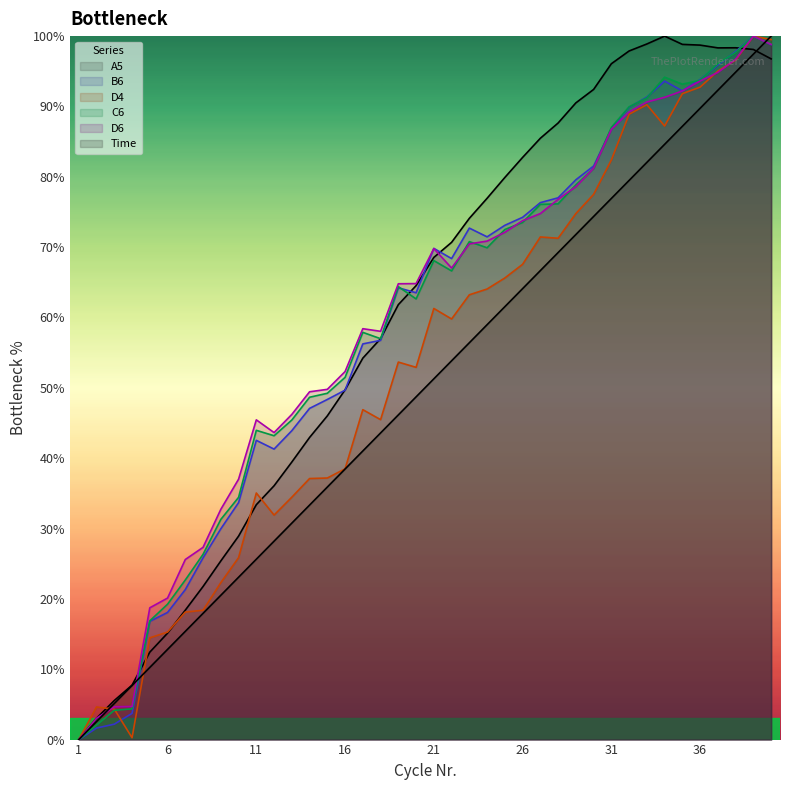

Between 6 and 12, which series saw the biggest shift?

C6